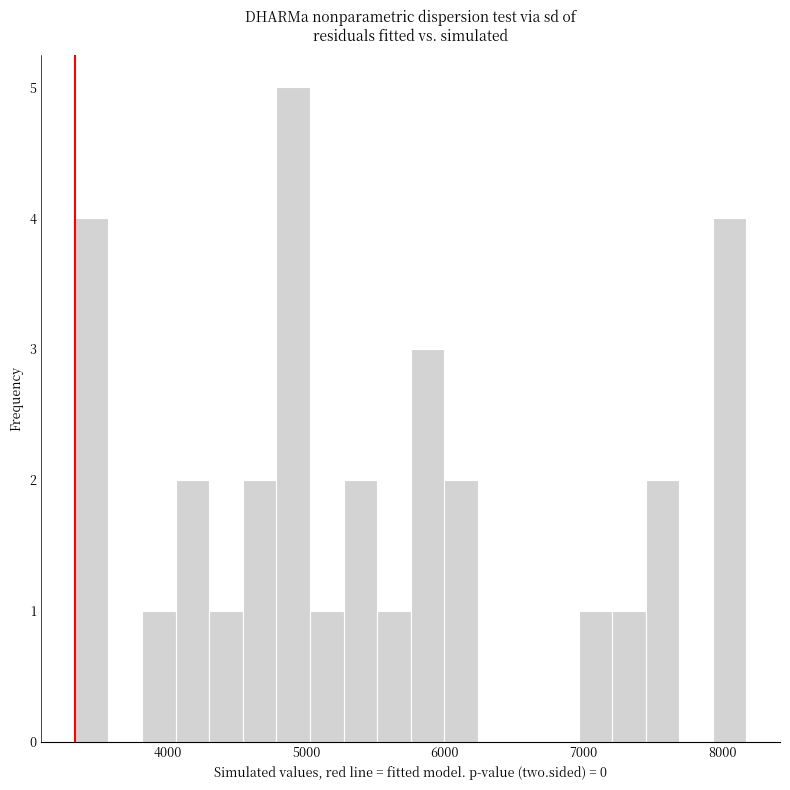

Around what value on the x-axis is the tallest bar? Give the approximate position of its centre, as read against the axis.

4900